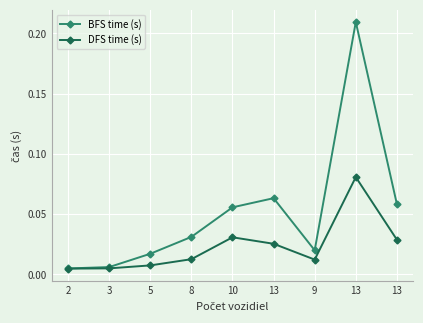

What are all the series names shown in the legend?

BFS time (s), DFS time (s)